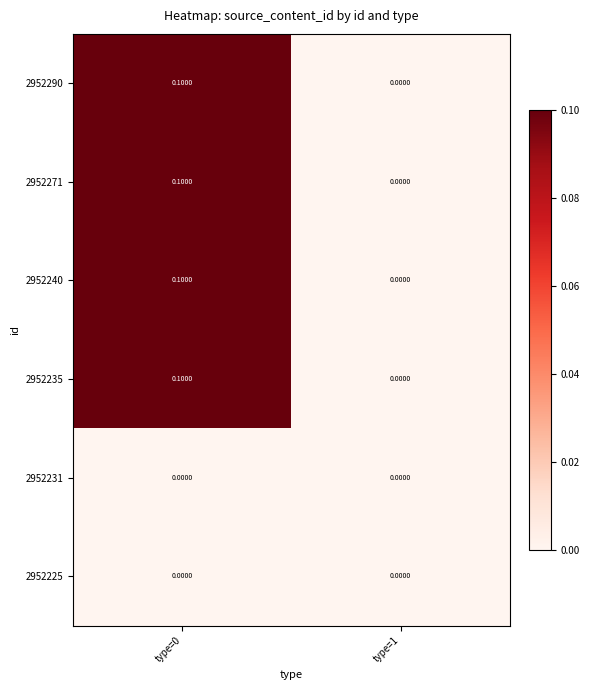

At which category is the sum across all series the highest?

type=0